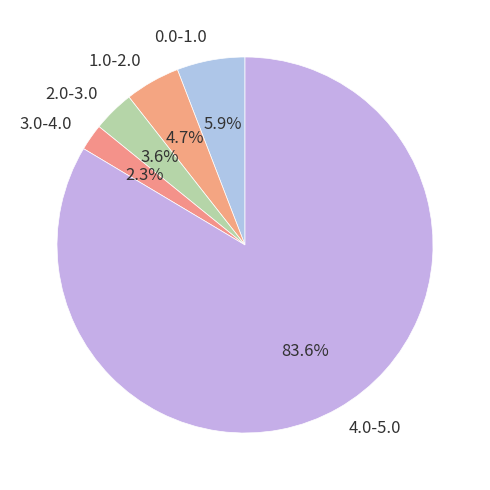

Which category has the biggest portion of the pie?

4.0-5.0